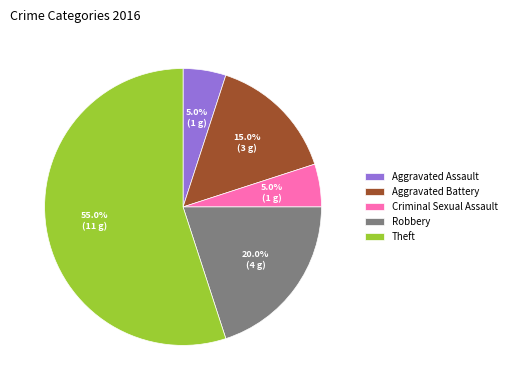

To the nearest percent, what percentage of the pie is Criminal Sexual Assault?

5%